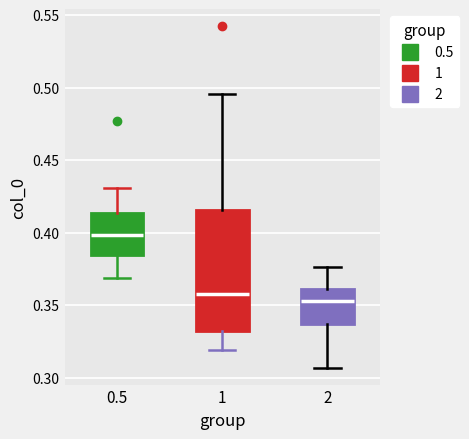

Reading left to right, transcribe this box plot: for each box, give where its median line is, the range the box spans, and where its two whiskers end, as read against the y-axis. The values are not printed on the chart, so give them approximately, as read against the axis.

0.5: median 0.400, box 0.385 to 0.415, whiskers 0.370 to 0.430
1: median 0.360, box 0.330 to 0.415, whiskers 0.320 to 0.495
2: median 0.355, box 0.335 to 0.360, whiskers 0.305 to 0.375